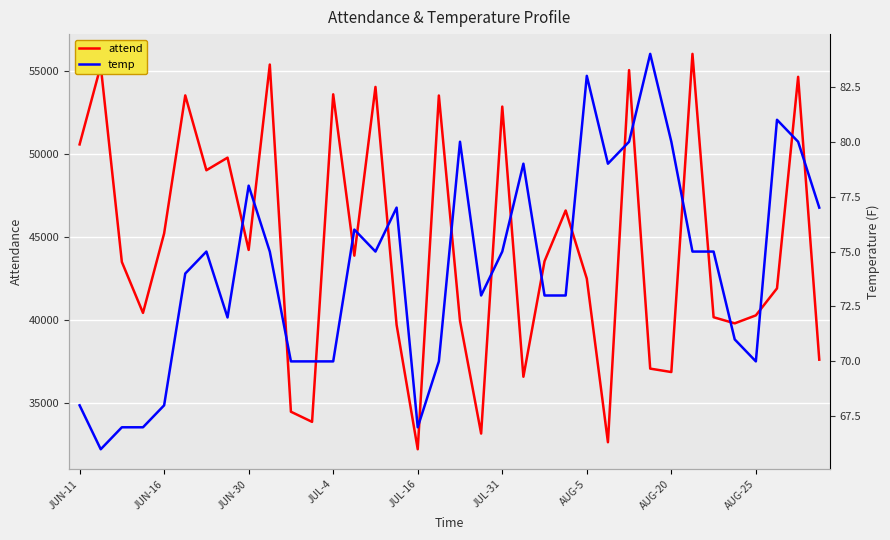

In attend, how many points are higher than both neighbors (excluding endpoints)?

12